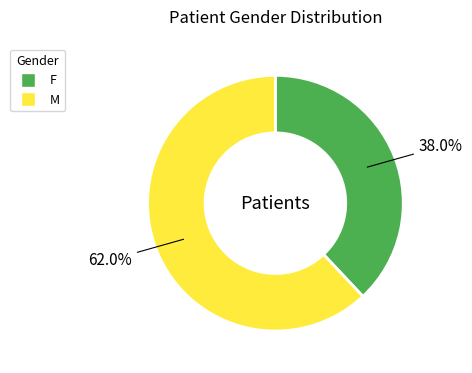

Count the number of slices in the pie.

2